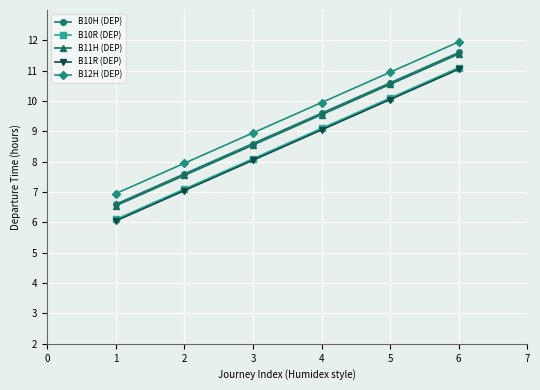

What is the value of the B11H (DEP) point at the 6th from the left?

11.6